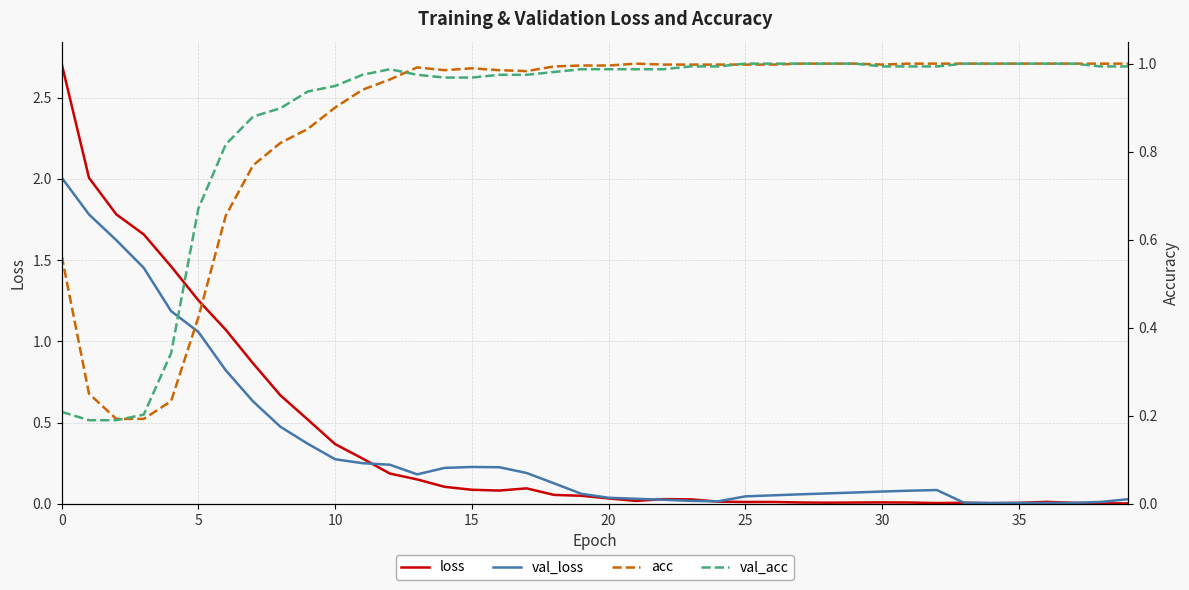

Reading left to right, transcribe all the data shown in this chart.

loss: 2.7	2.0	1.8	1.7	1.5	1.3	1.1	0.9	0.7	0.5	0.4	0.3	0.2	0.1	0.1	0.1	0.1	0.1	0.1	0.0	0.0	0.0	0.0	0.0	0.0	0.0	0.0	0.0	0.0	0.0	0.0	0.0	0.0	0.0	0.0	0.0	0.0	0.0	0.0	0.0
val_loss: 2.0	1.8	1.6	1.5	1.2	1.1	0.8	0.6	0.5	0.4	0.3	0.2	0.2	0.2	0.2	0.2	0.2	0.2	0.1	0.1	0.0	0.0	0.0	0.0	0.0	0.0	0.1	0.1	0.1	0.1	0.1	0.1	0.1	0.0	0.0	0.0	0.0	0.0	0.0	0.0
acc: 0.6	0.2	0.2	0.2	0.2	0.4	0.7	0.8	0.8	0.9	0.9	0.9	1.0	1.0	1.0	1.0	1.0	1.0	1.0	1.0	1.0	1.0	1.0	1.0	1.0	1.0	1.0	1.0	1.0	1.0	1.0	1.0	1.0	1.0	1.0	1.0	1.0	1.0	1.0	1.0
val_acc: 0.2	0.2	0.2	0.2	0.3	0.7	0.8	0.9	0.9	0.9	0.9	1.0	1.0	1.0	1.0	1.0	1.0	1.0	1.0	1.0	1.0	1.0	1.0	1.0	1.0	1.0	1.0	1.0	1.0	1.0	1.0	1.0	1.0	1.0	1.0	1.0	1.0	1.0	1.0	1.0